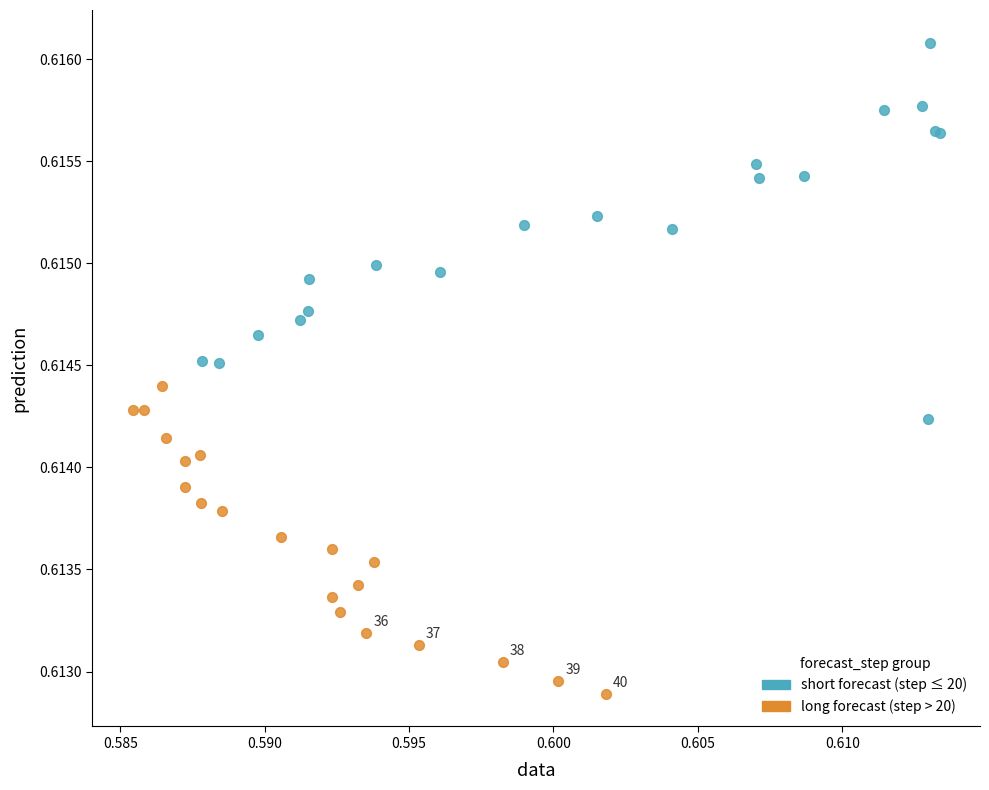

Which series contains the lowest Y value?

long forecast (step > 20)